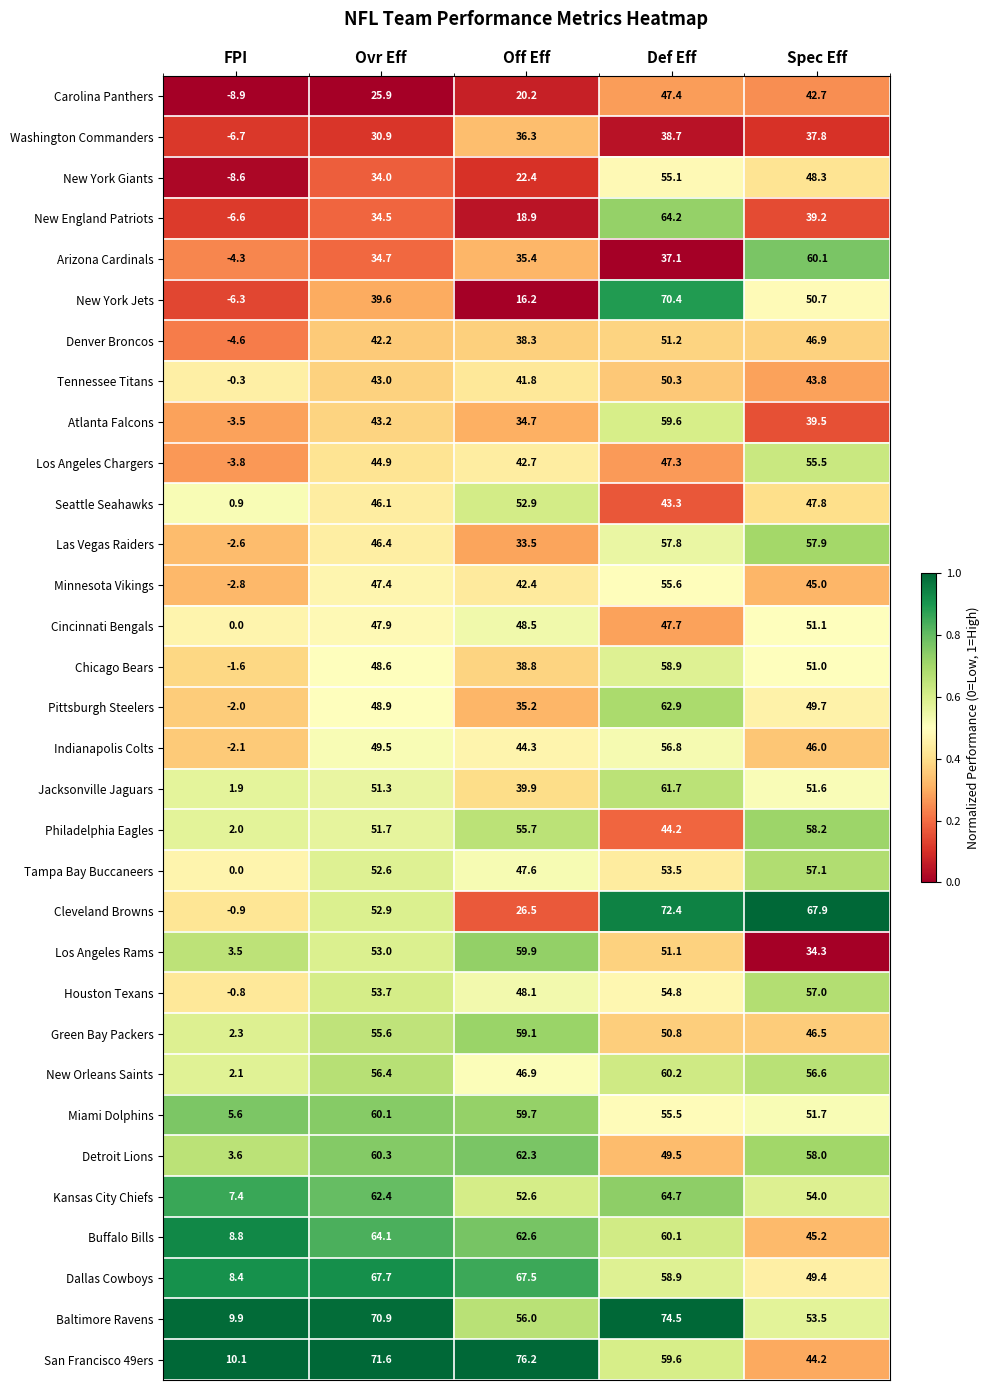

The New York Jets series shows 5.9 at Off Eff. True or false?

False